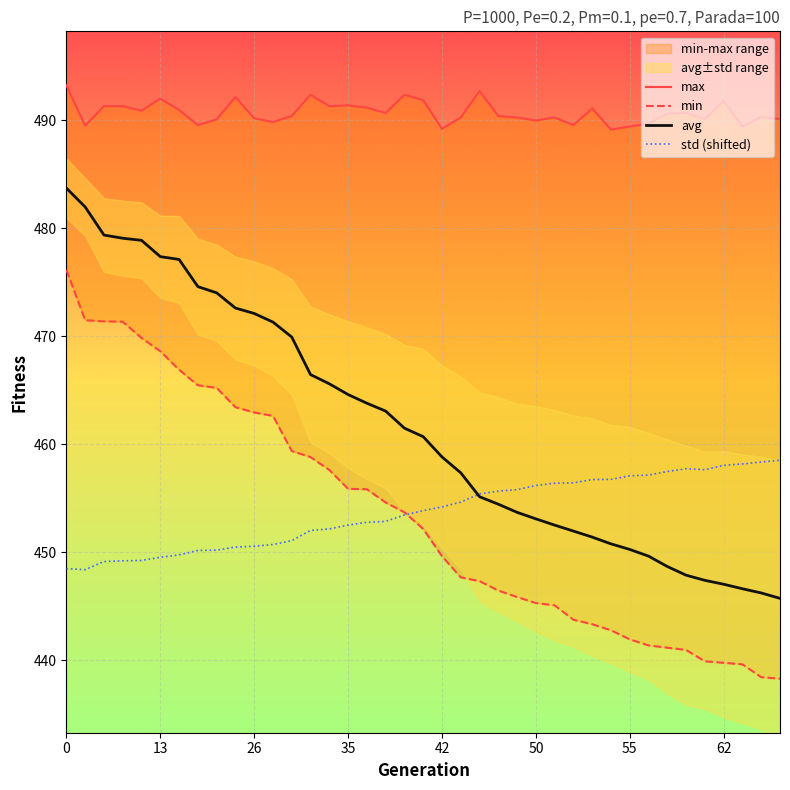

What are all the series names shown in the legend?

max, min, avg, std (shifted)